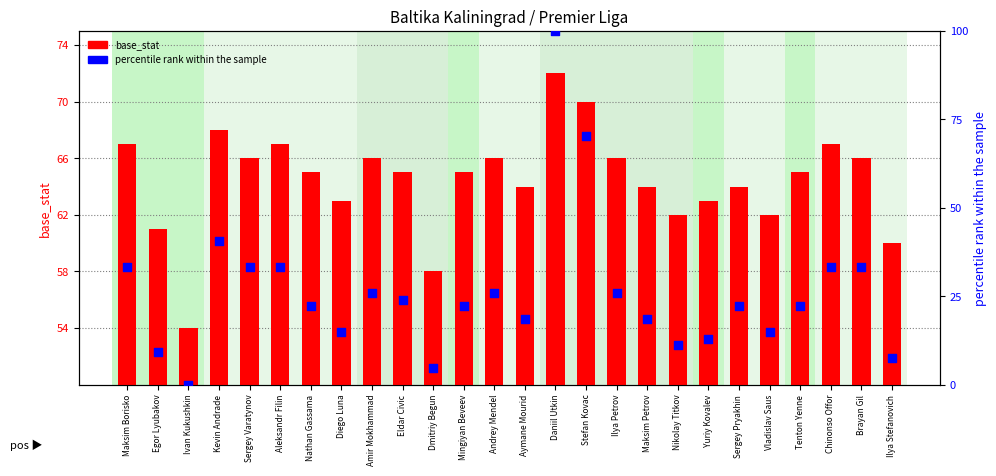

Which series reaches the minimum Y coordinate?

percentile rank within the sample